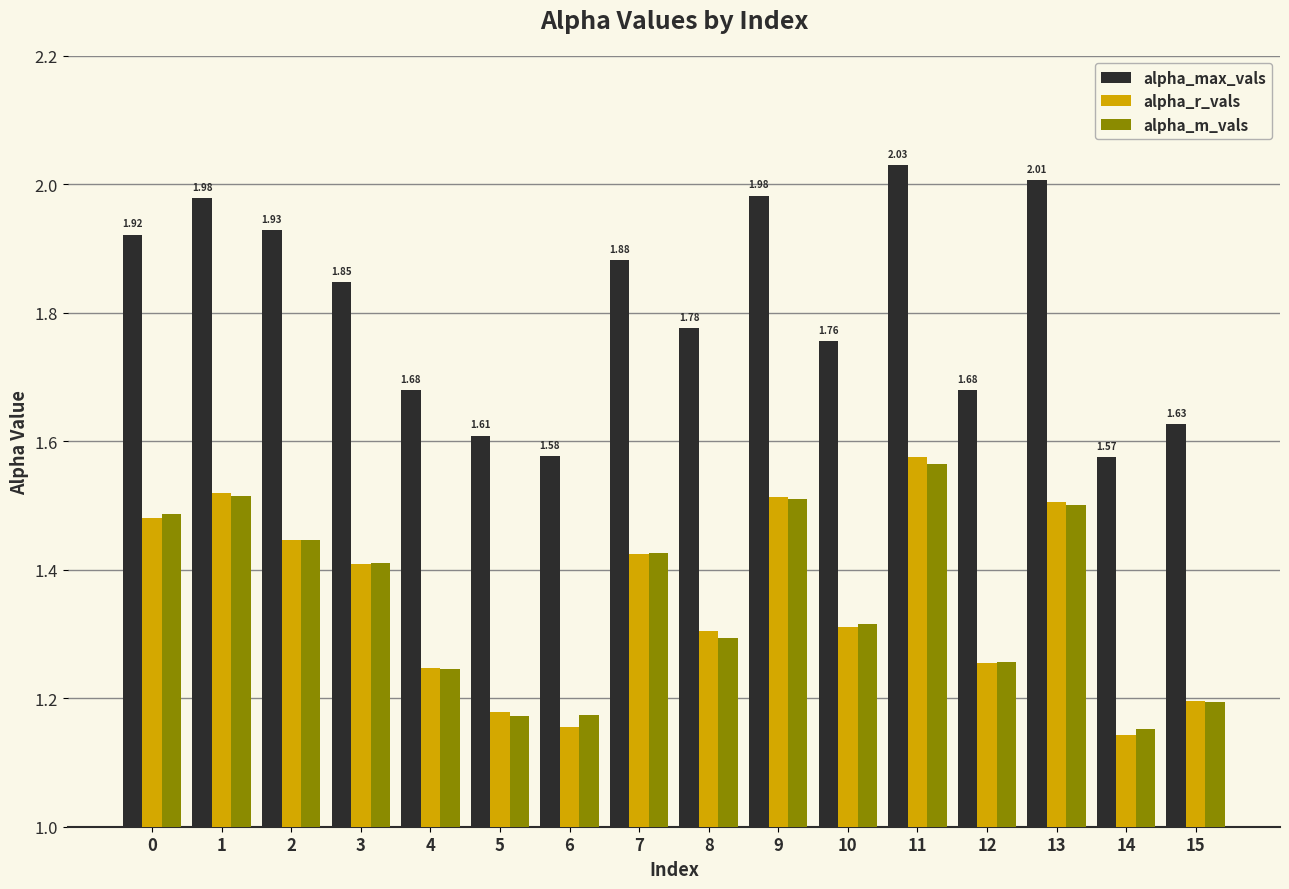

At which category is the sum across all series the highest?

11